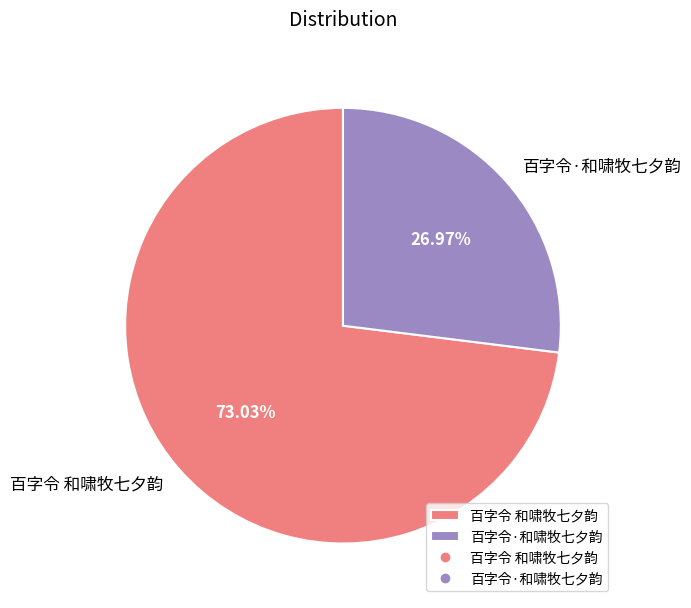

What is the largest slice in the pie chart?

百字令 和啸牧七夕韵